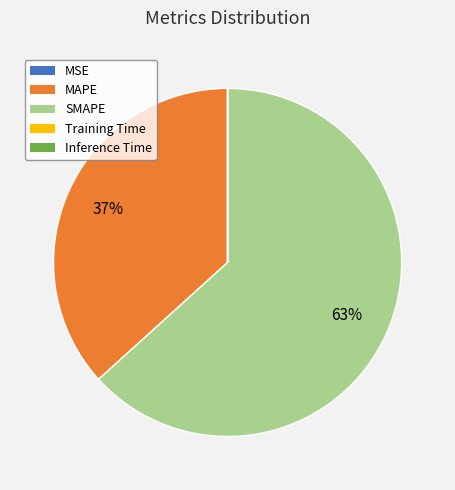

What percentage is the MAPE slice, to the nearest percent?

37%